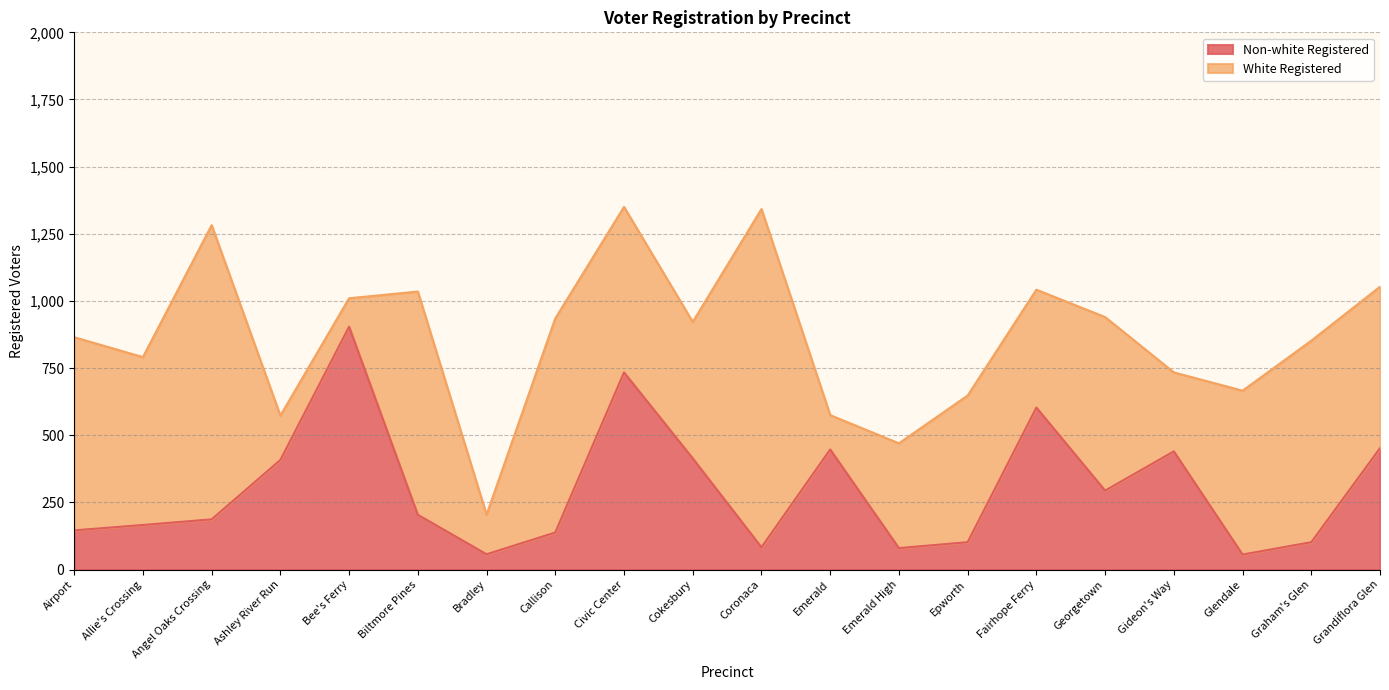

What is the approximate value at Callison?

138